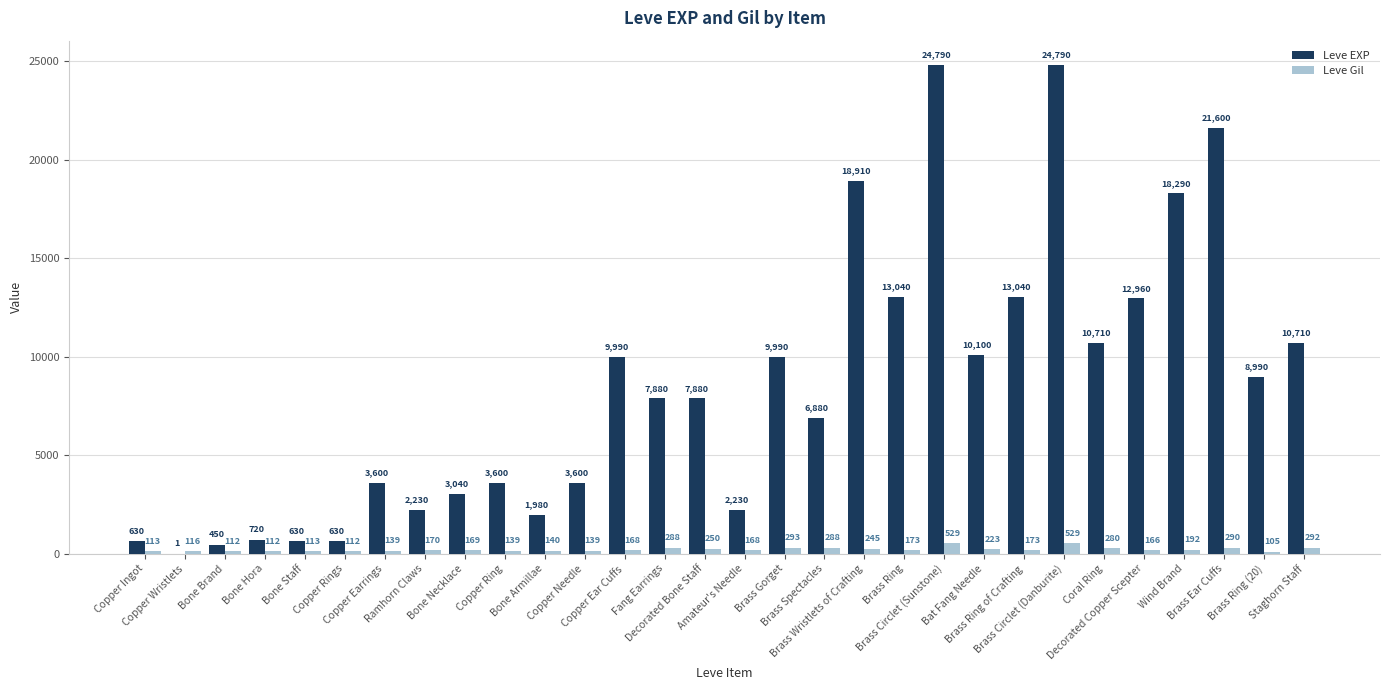

What is the maximum value for Leve Gil?

529